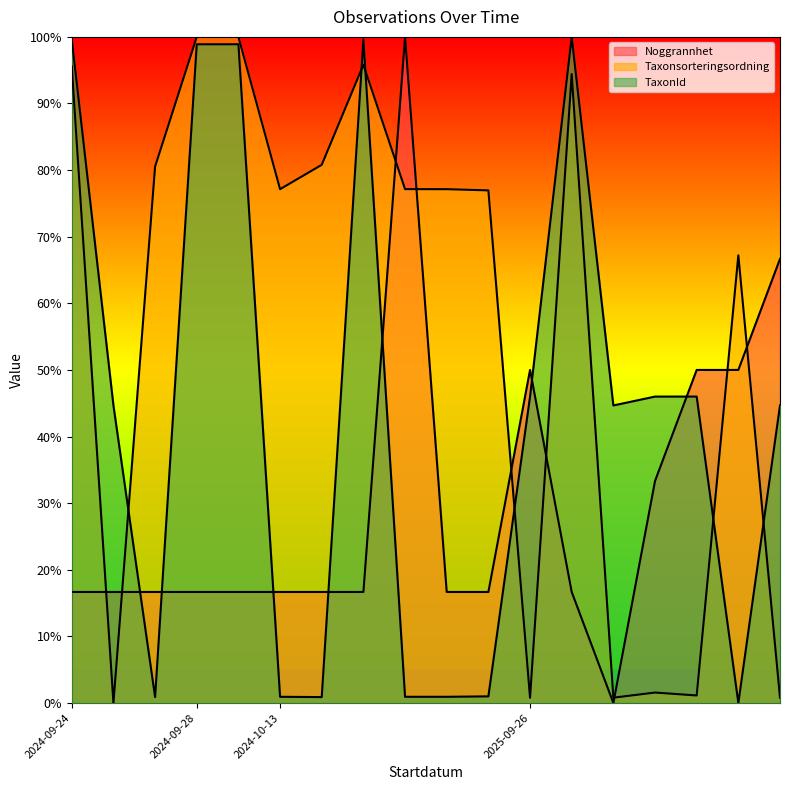

Which series has the widest spread of values?

Noggrannhet